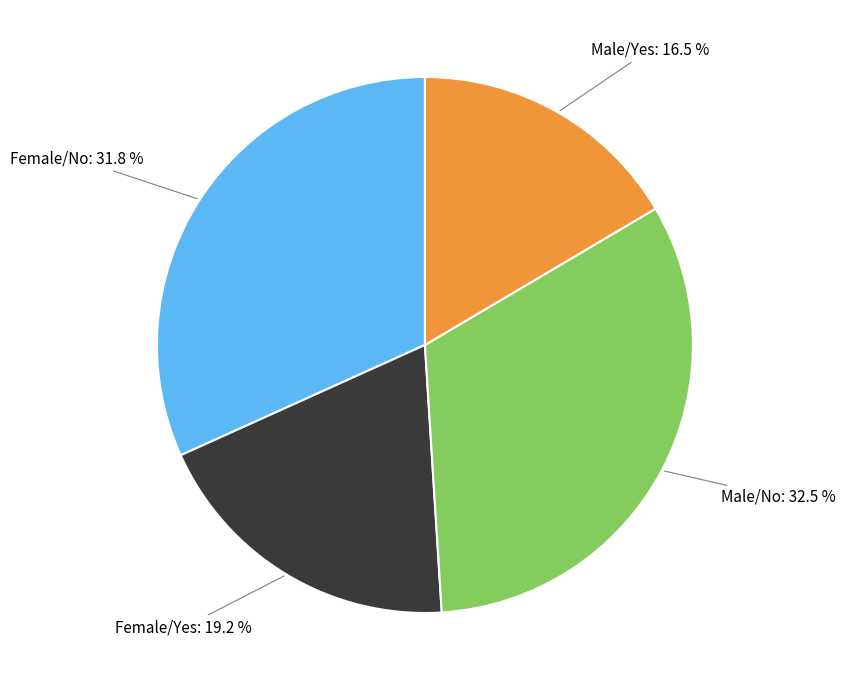

Is there any slice that represents more than half of the pie?

No